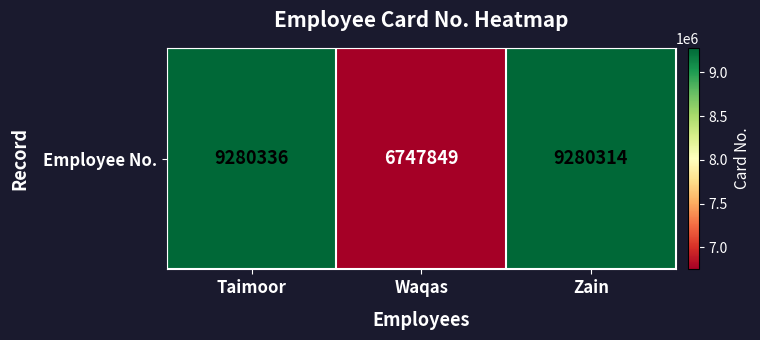

Reading right to left, list all the values displayed in this chart.

Zain=9280314	Waqas=6747849	Taimoor=9280336